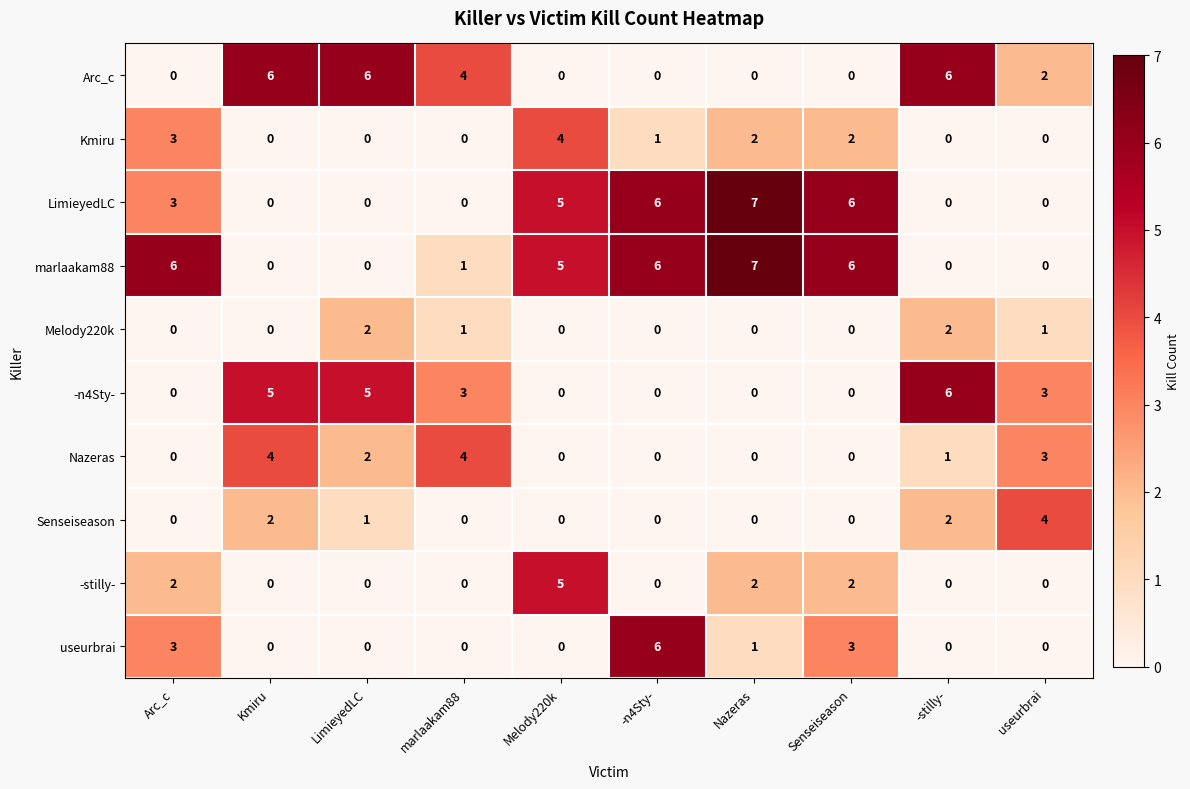

At how many categories does at least one series exceed 3?

10